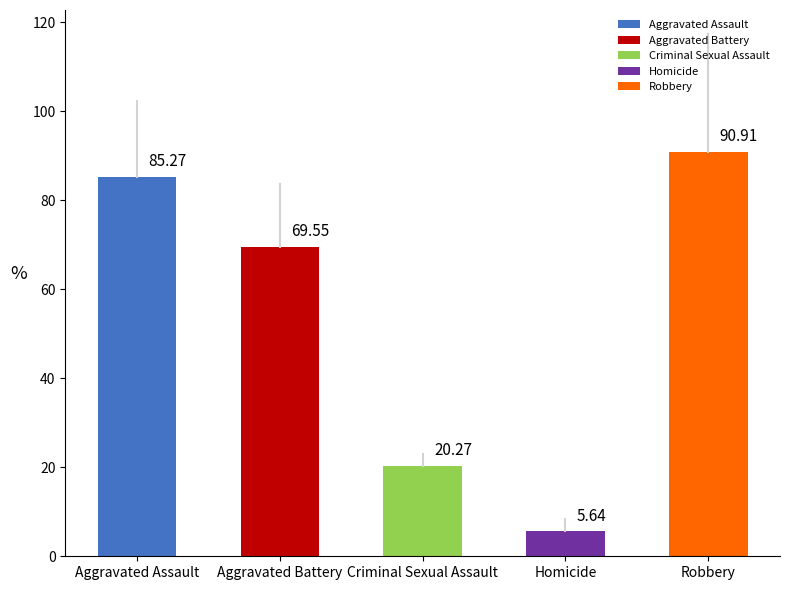

What is the sum of the values at Homicide and Criminal Sexual Assault?

25.9